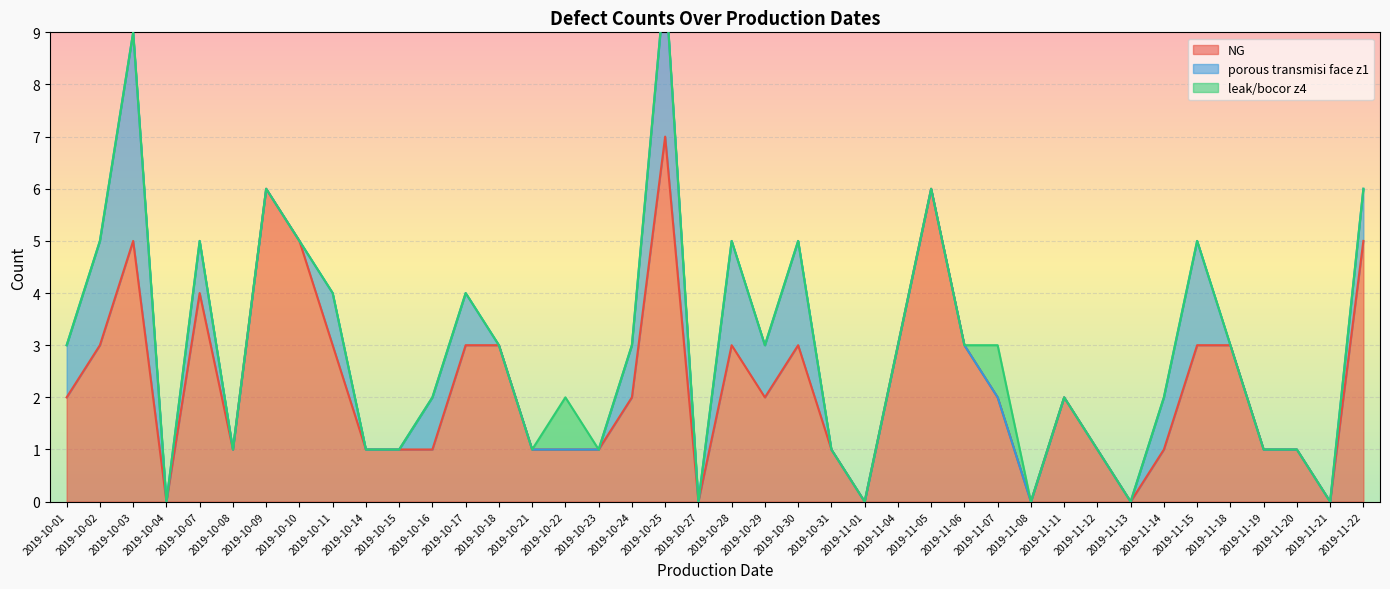

The value of porous transmisi face z1 at 2019-10-22 is 3. True or false?

False